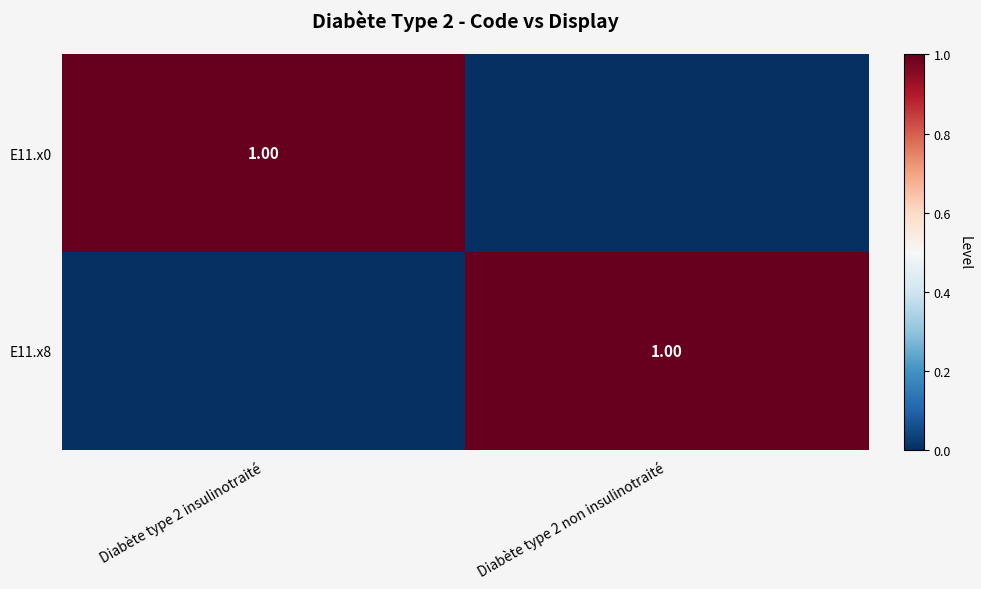

At which label does E11.x0 reach its peak?

Diabète type 2 insulinotraité